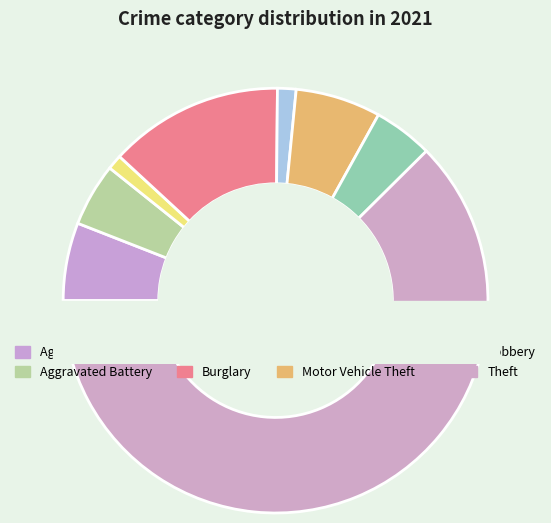

What is the change in value from Aggravated Assault to Burglary?

+26